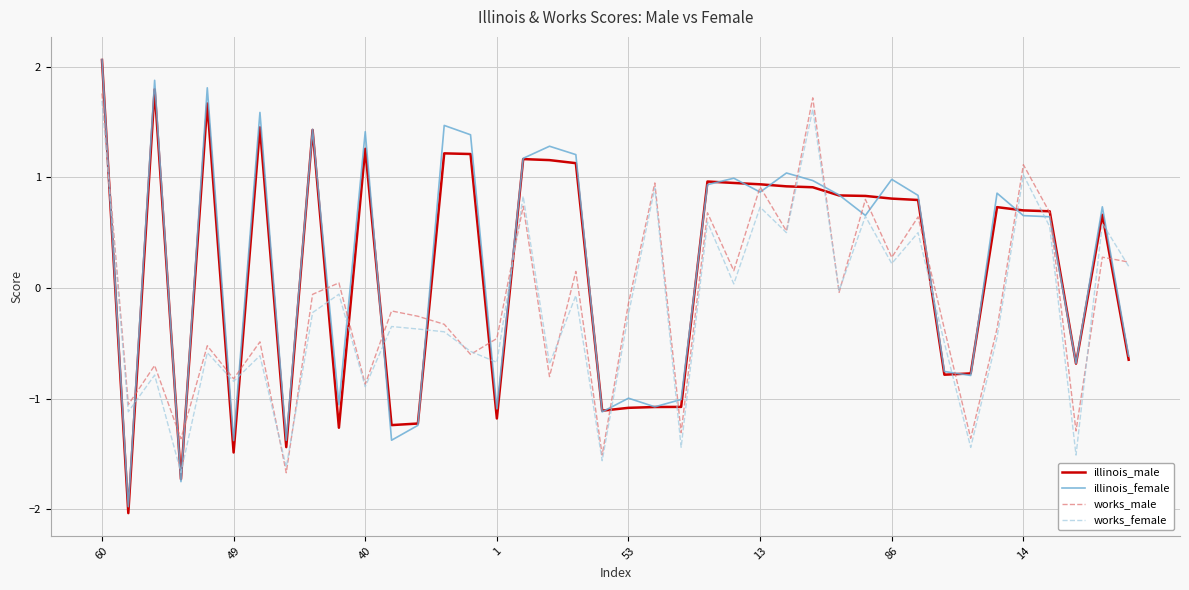

Which series has the widest spread of values?

illinois_male